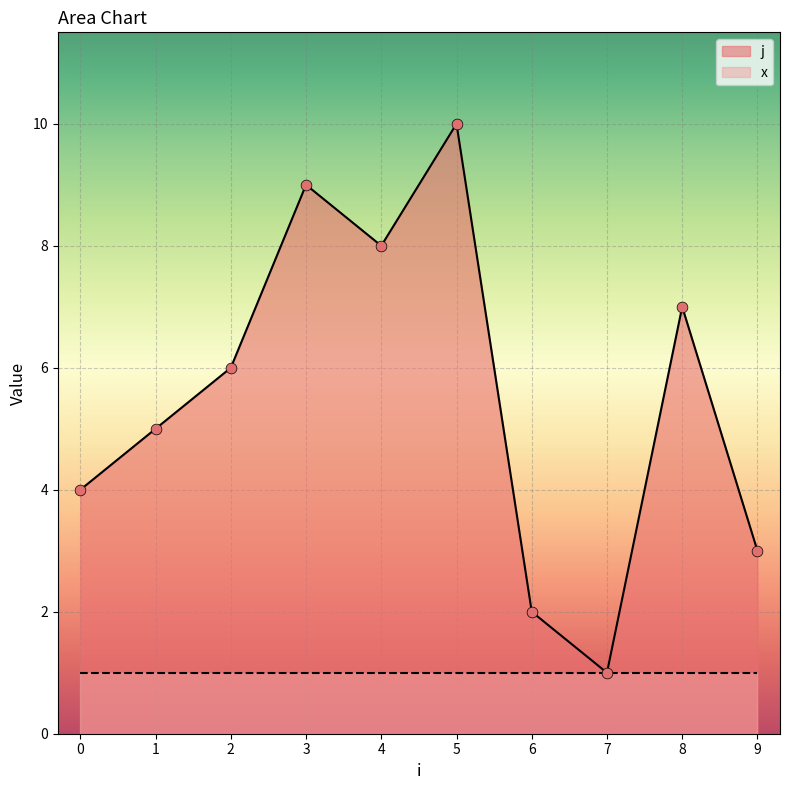

Approximately how many times larger is the value at 2 compared to 9?

2.0